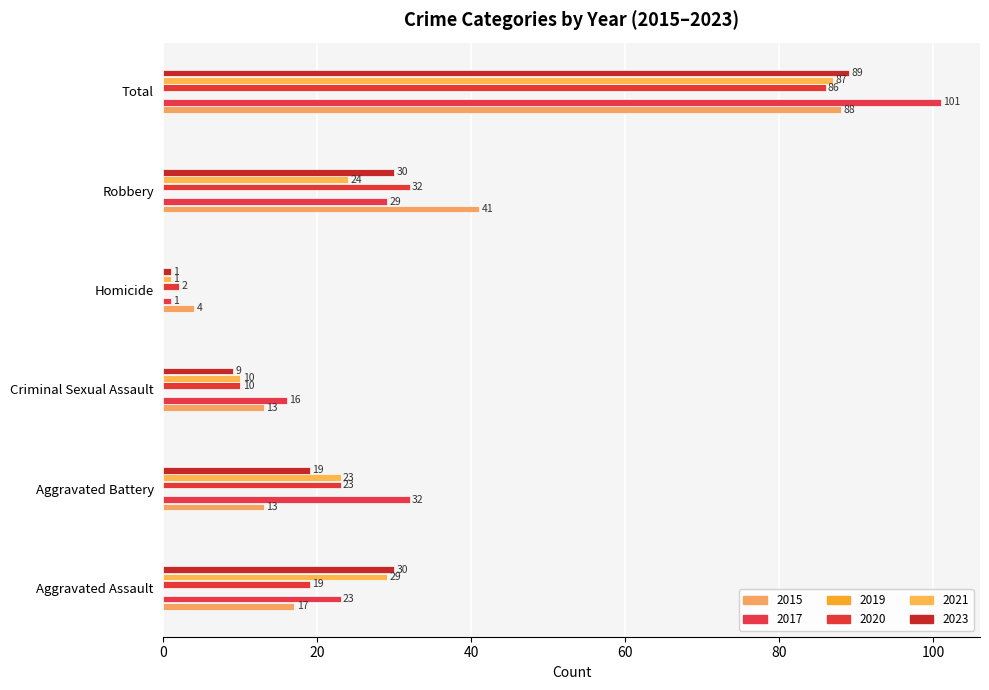

Rank the series by their maximum value, from highest to lowest.

2017, 2023, 2015, 2021, 2020